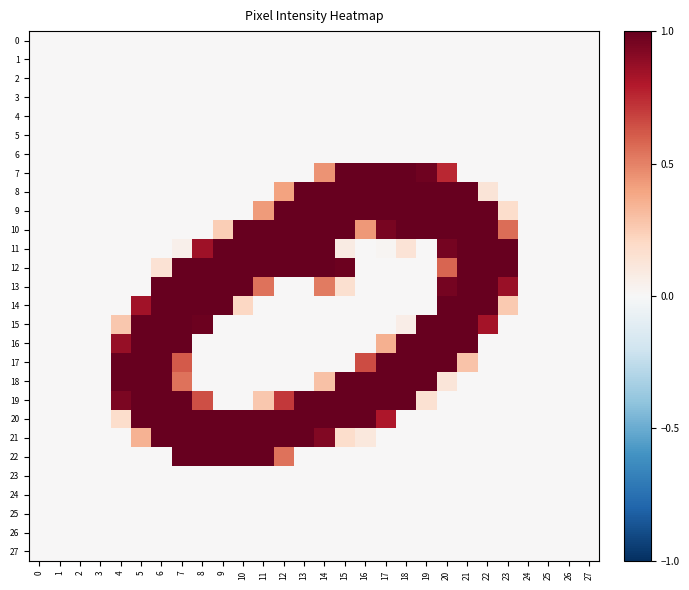

Which series has the largest range (max minus min)?

19